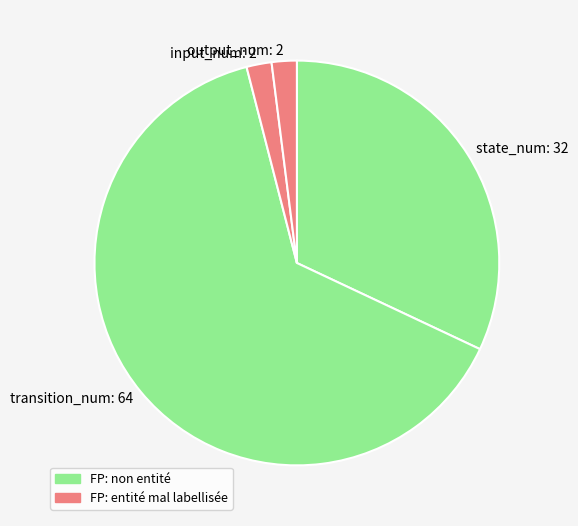

How many slices are in this pie chart?

4